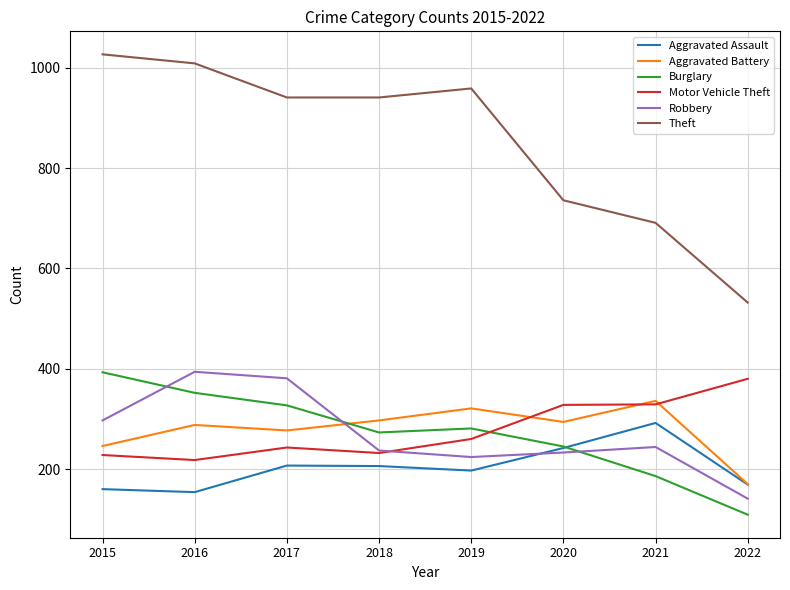

In Aggravated Battery, how many points are lower than both neighbors (excluding endpoints)?

2